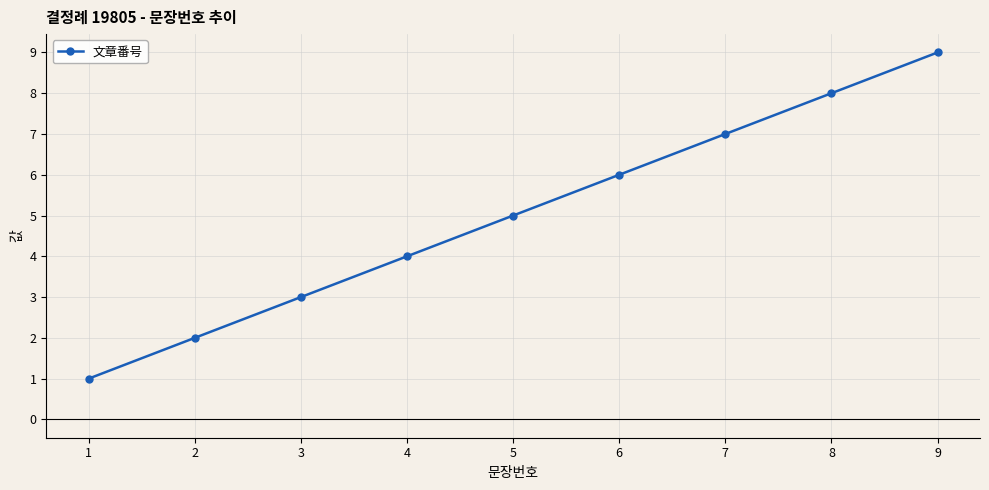

How many values are below 5?

4